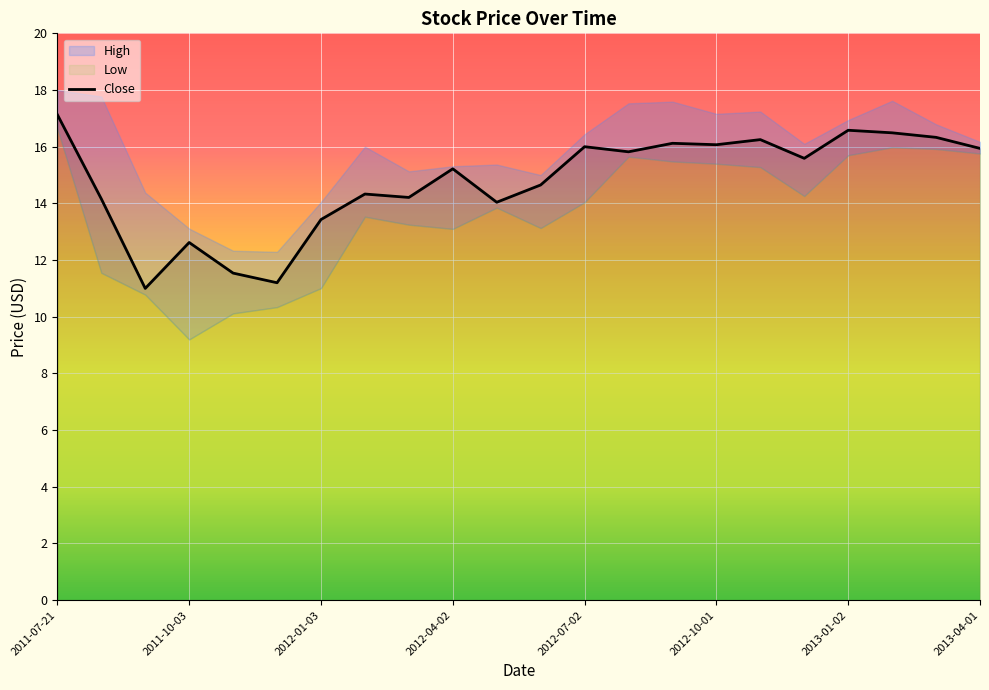

At which category does the chart reach its peak across all series?

2011-07-21